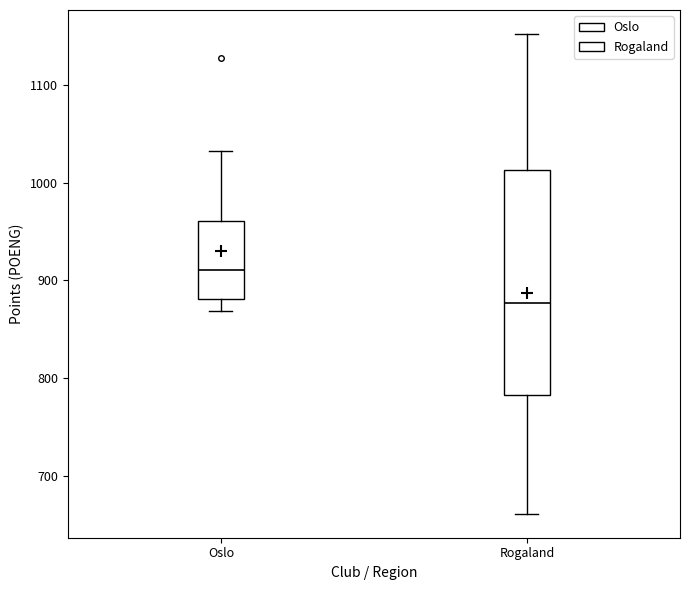

Where is the lower edge of the box for Rogaland on the y-axis? The values are not printed on the chart, so give them approximately, as read against the axis.

780